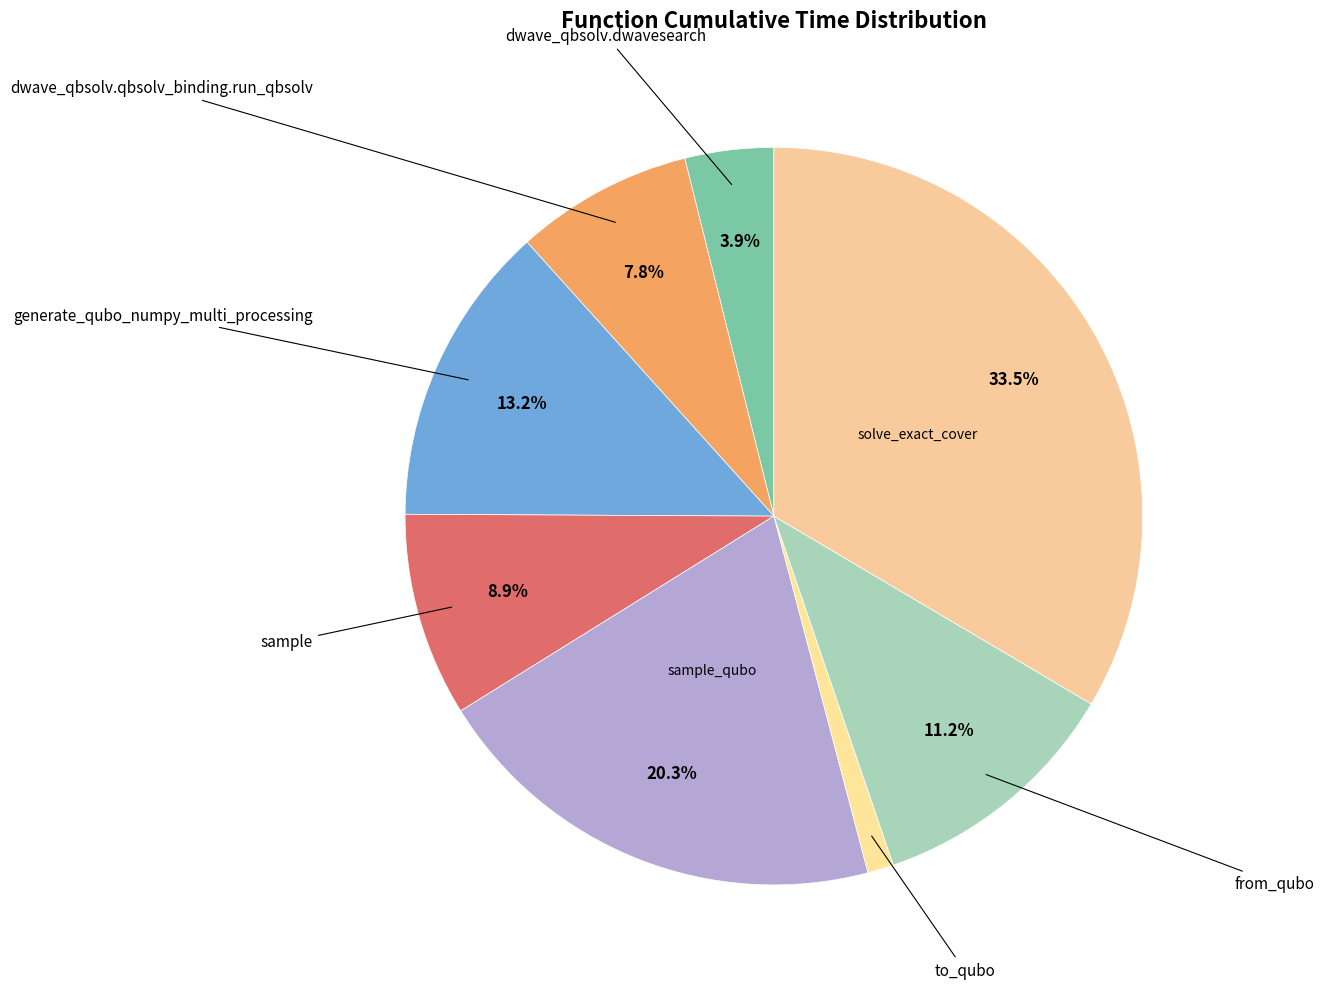

Count the number of slices in the pie.

8